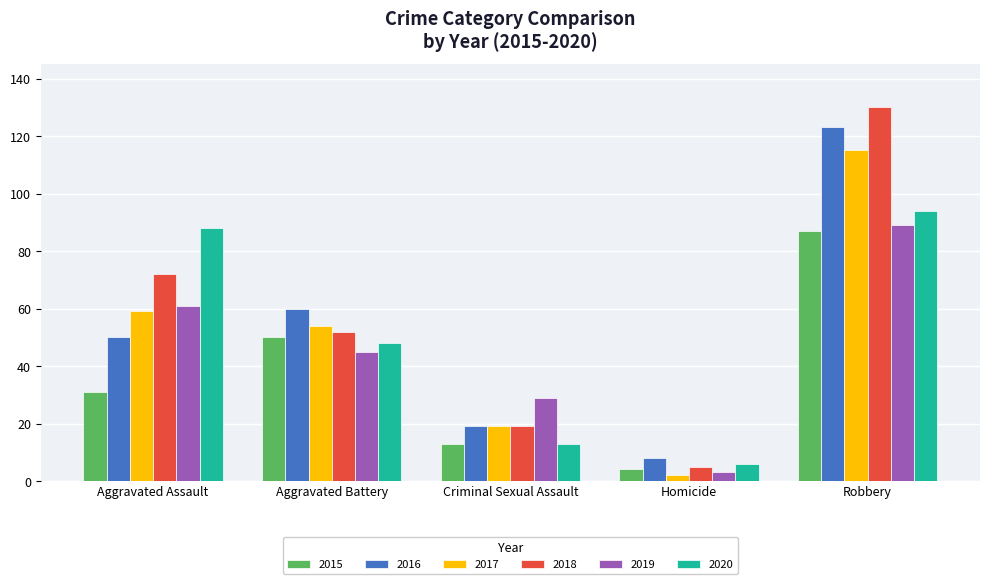

Reading right to left, what are all the values shown in this chart?

2015: 87	4	13	50	31
2016: 123	8	19	60	50
2017: 115	2	19	54	59
2018: 130	5	19	52	72
2019: 89	3	29	45	61
2020: 94	6	13	48	88